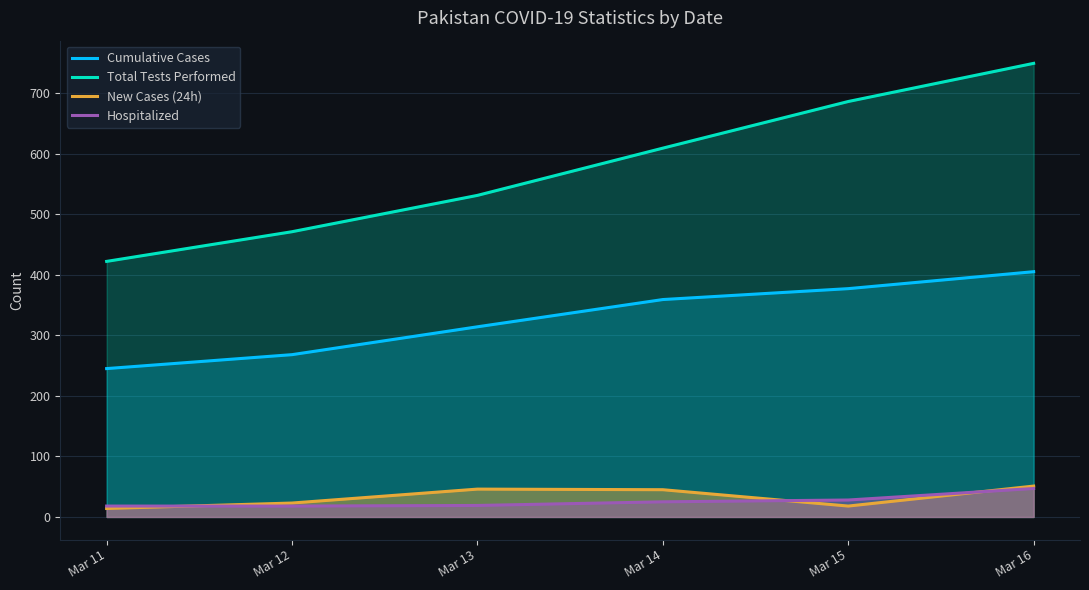

What is the difference between the maximum and minimum values in the Hospitalized series?

29